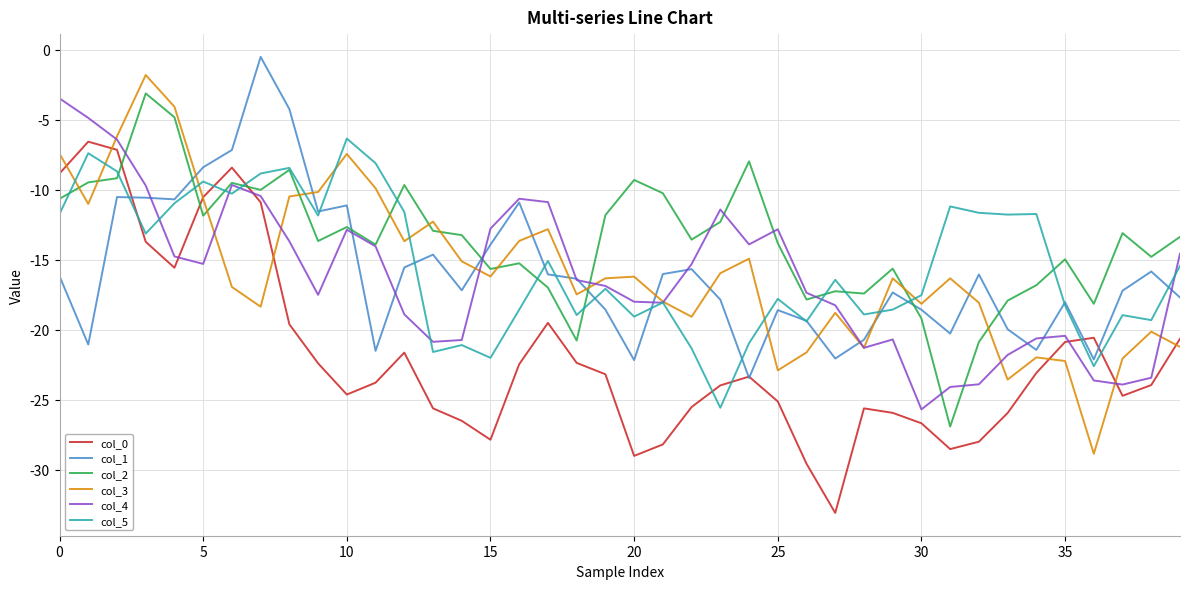

What is the maximum value for col_5?

-6.3